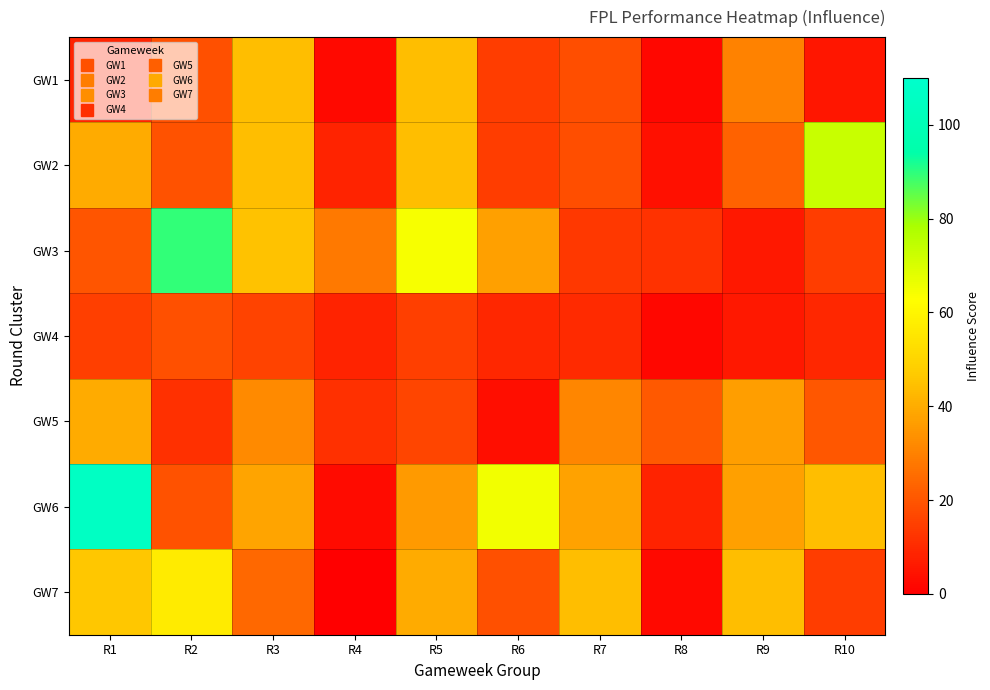

What is the spread (max minus min) of values at R9?

38.3